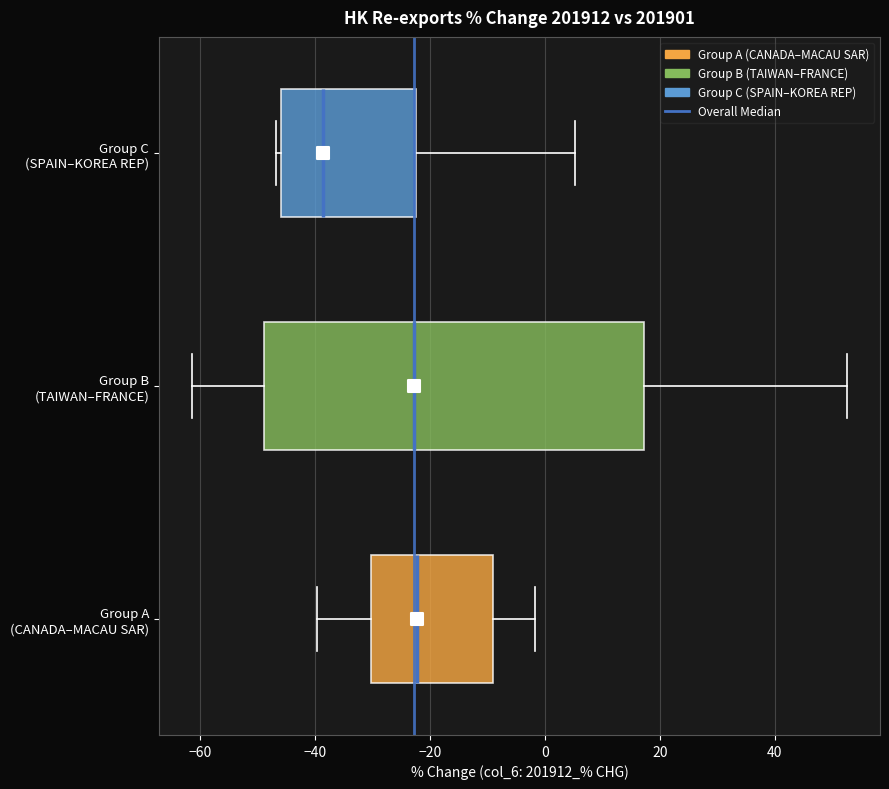

Reading bottom to top, read every box against the x-axis: the position of its median line, the range the box covers, and the ends of its whiskers. The values are not printed on the chart, so give them approximately, as read against the axis.

Group A (CANADA–MACAU SAR): median -22, box -30 to -10, whiskers -40 to -2
Group B (TAIWAN–FRANCE): median -22, box -48 to 18, whiskers -62 to 52
Group C (SPAIN–KOREA REP): median -38, box -46 to -22, whiskers -46 (just left of the box's left edge) to 6